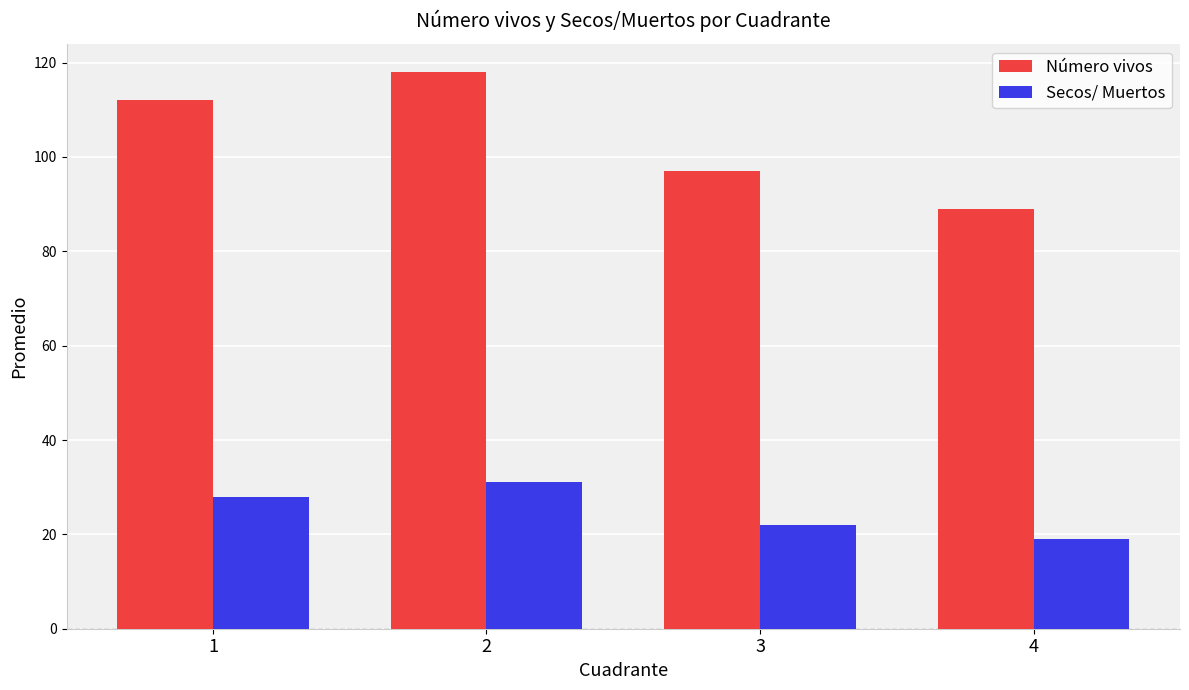

Count the number of data series in this chart.

2